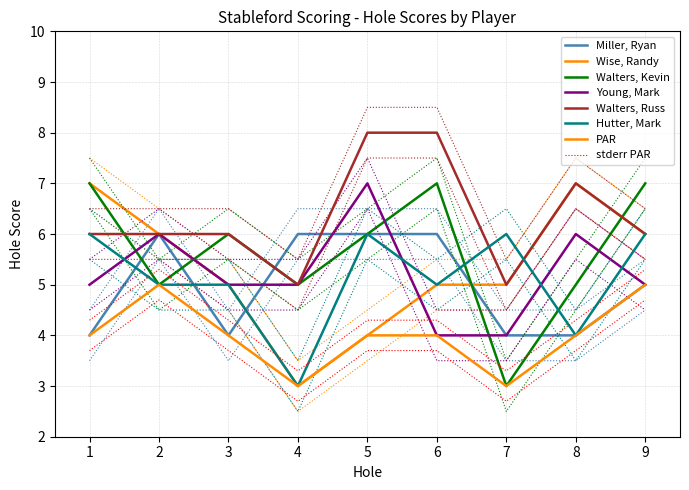

How many Hutter, Mark values are between 5 and 6?

7